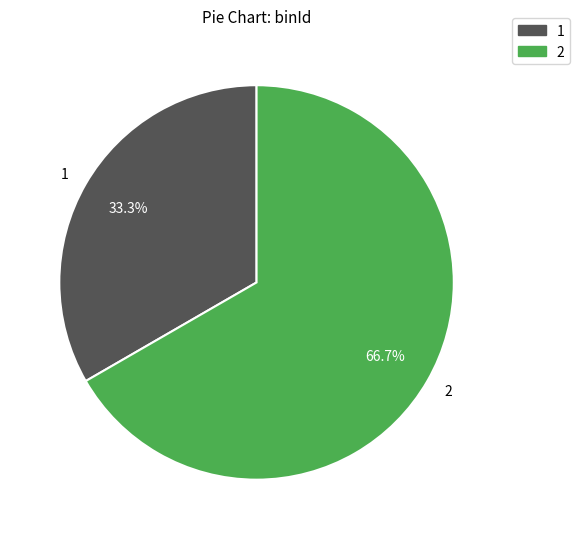

How many segments does this pie chart have?

2